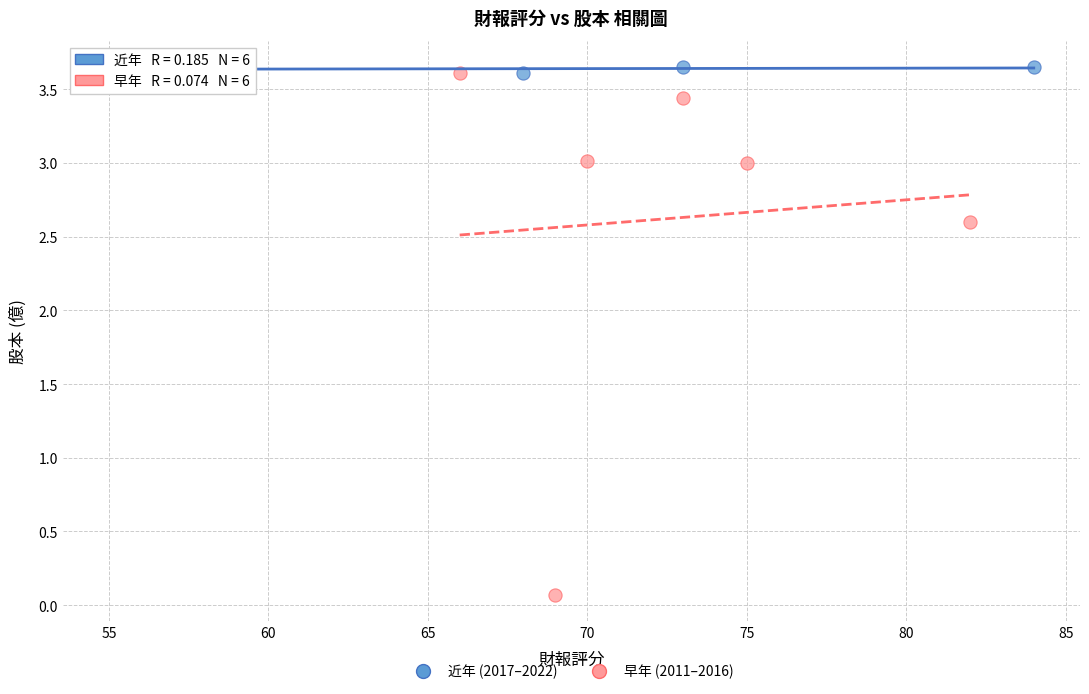

Which series has the widest spread of Y values?

早年 (2011–2016)